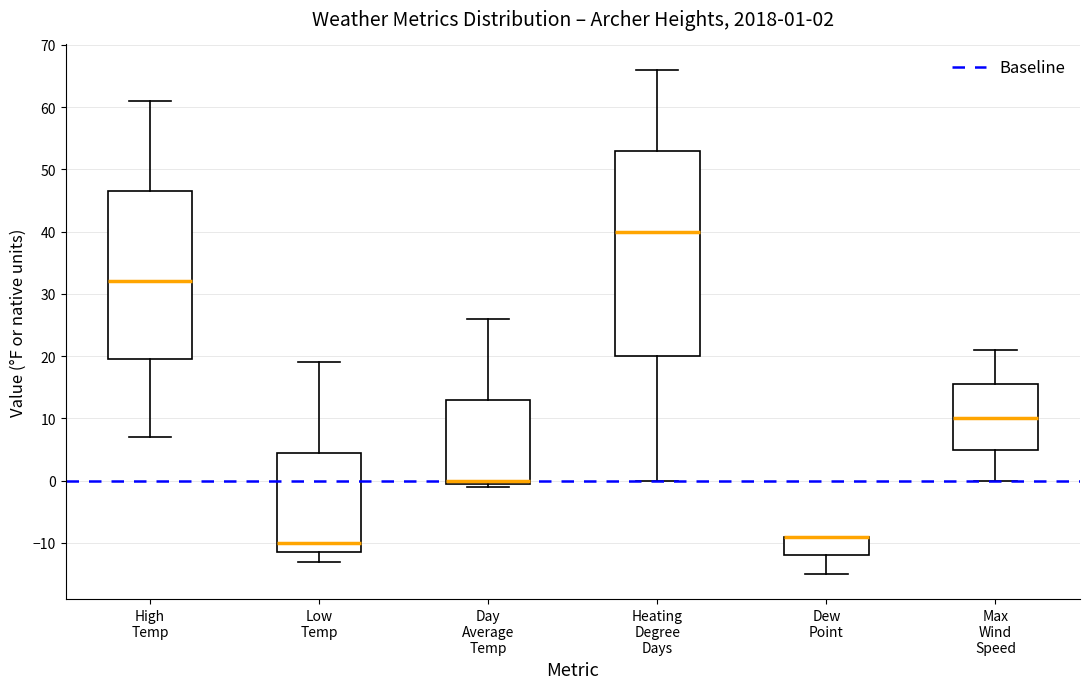

Which box is the tallest, from its lower edge to its upper edge?

Heating Degree Days